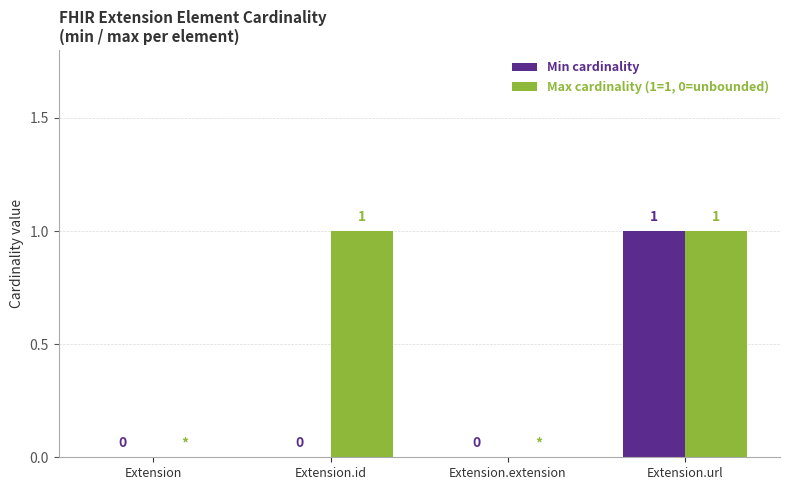

Are the bars grouped side by side (vs. stacked)?

Yes